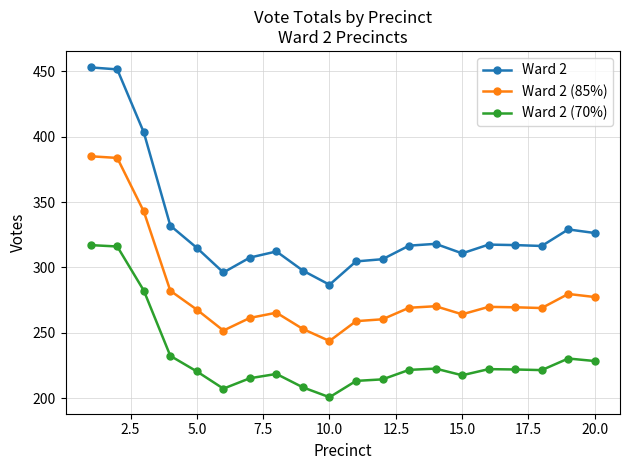

What is the lowest value of the Ward 2 (70%) series?

200.8